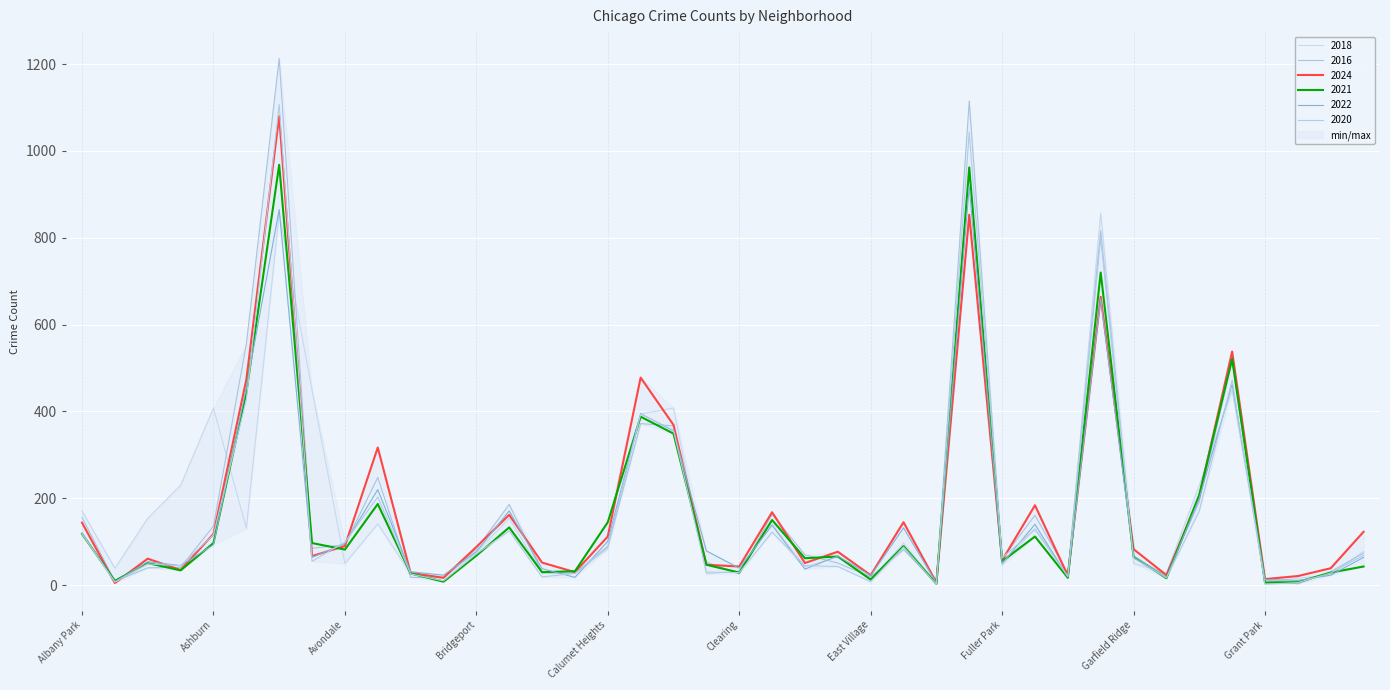

The 2022 series shows 143 at Avondale. True or false?

False